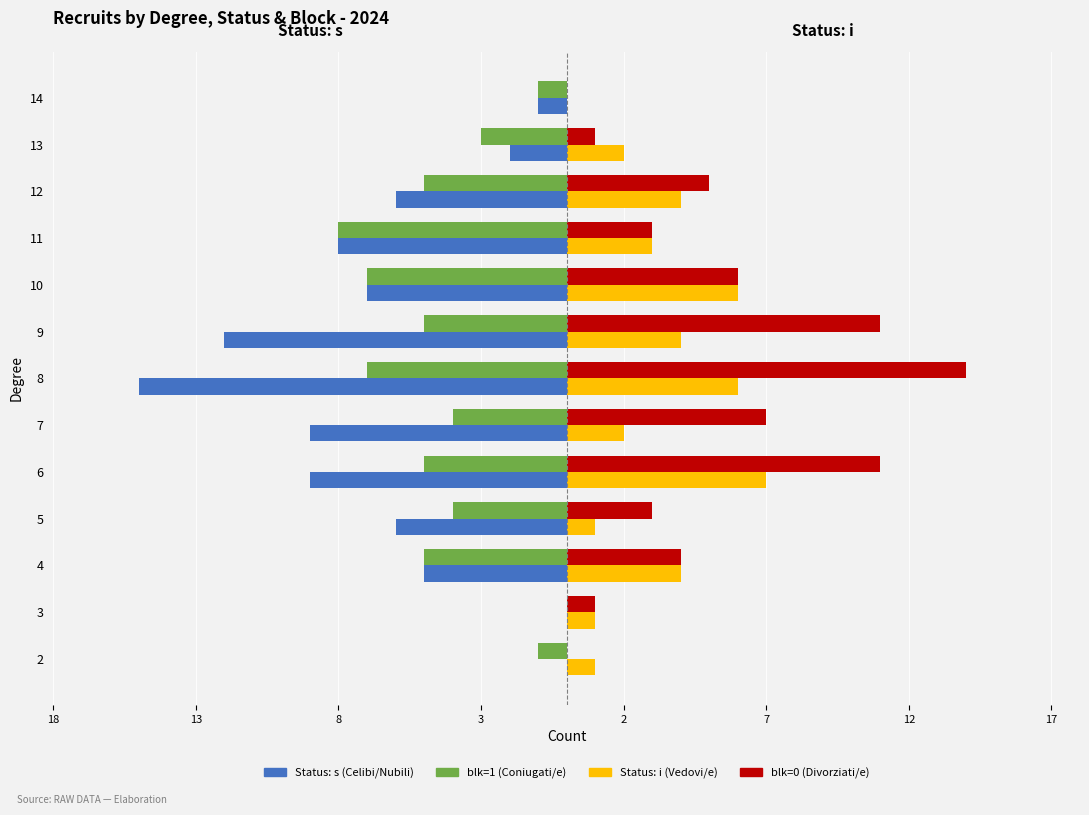

What are all the series names shown in the legend?

Status: s (Celibi/Nubili), blk=1 (Coniugati/e), Status: i (Vedovi/e), blk=0 (Divorziati/e)